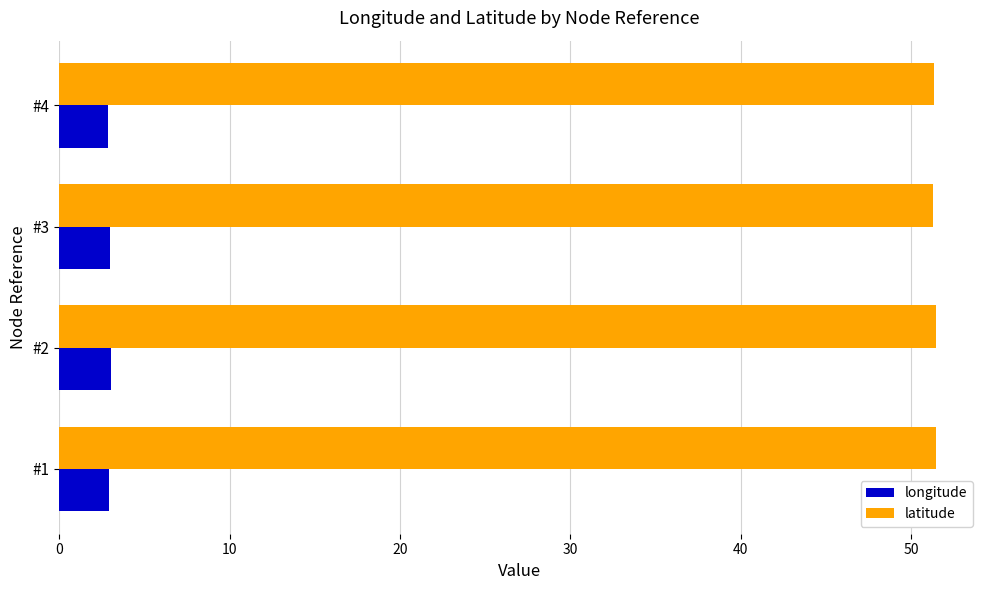

Rank the series by their maximum value, from lowest to highest.

longitude, latitude